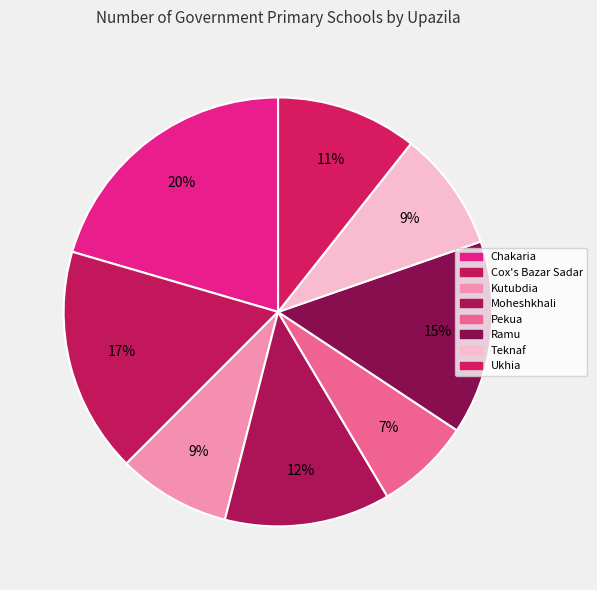

Does Ukhia account for over 50% of the chart?

No